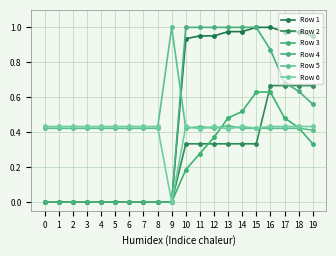

What is the value of the Row 5 point at the 15th from the left?

0.4